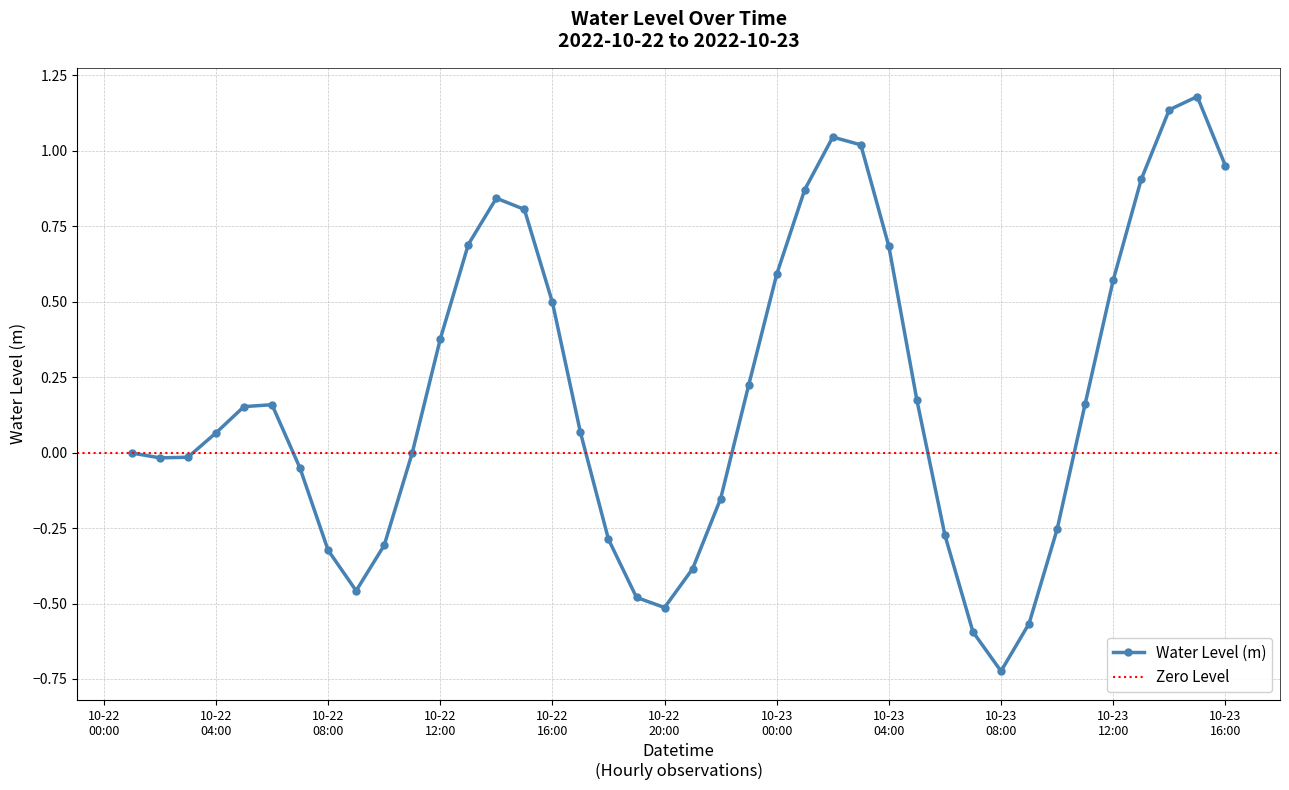

True or false: Water Level (m) has more than 0 points higher than both neighbors.

True